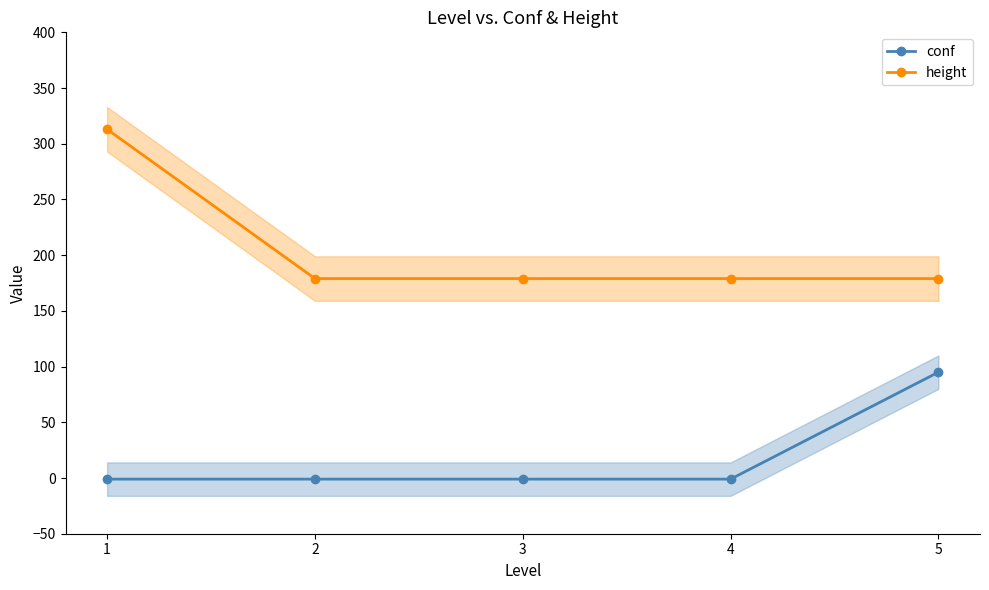

Reading left to right, transcribe all the data shown in this chart.

conf: -1	-1	-1	-1	95
height: 313	179	179	179	179